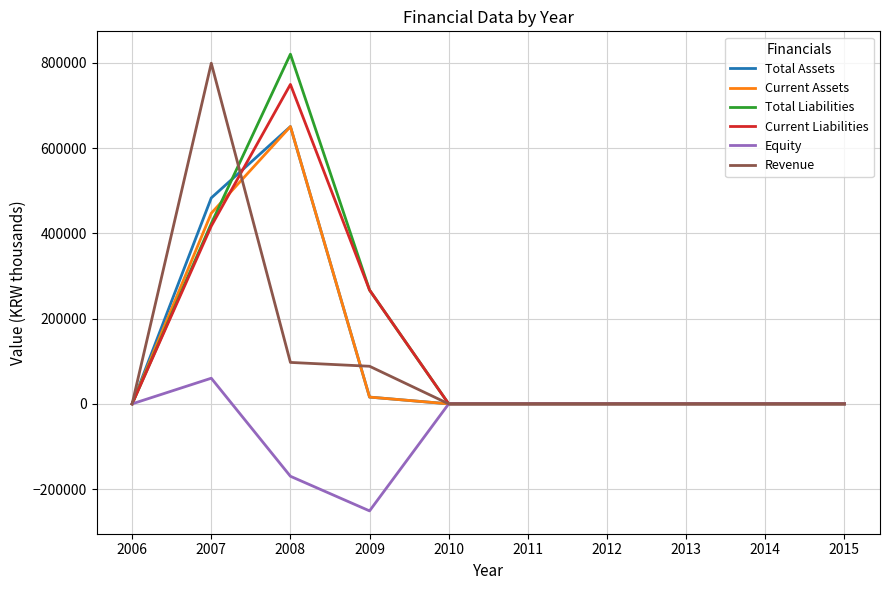

Between 2007 and 2011, which series saw the biggest shift?

Revenue